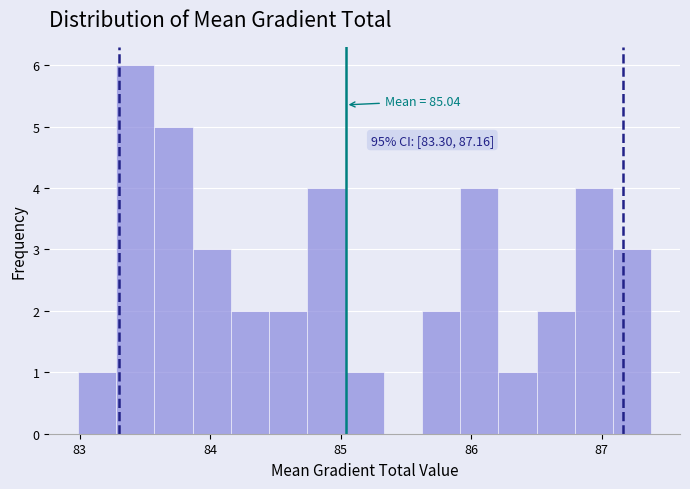

Read against the x-axis, roughly where is the centre of the tallest bar?

83.4